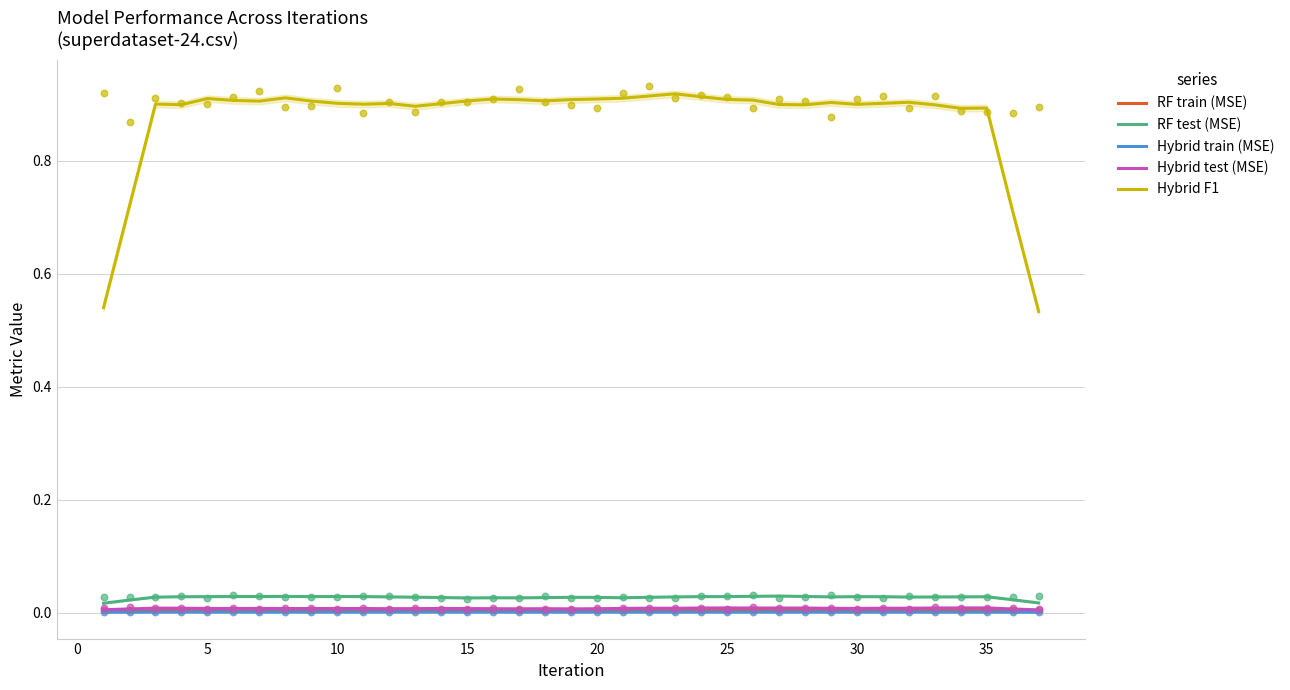

The Hybrid train (MSE) series shows 0.0 at 25. True or false?

True